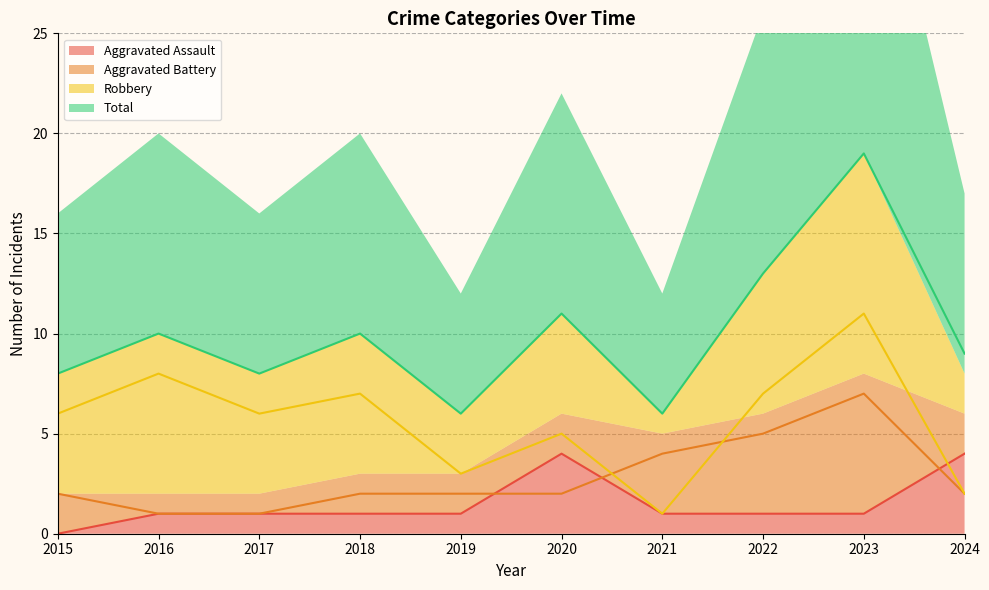

At 2017, list the series in order from largest to smallest.

Total, Robbery, Aggravated Assault, Aggravated Battery